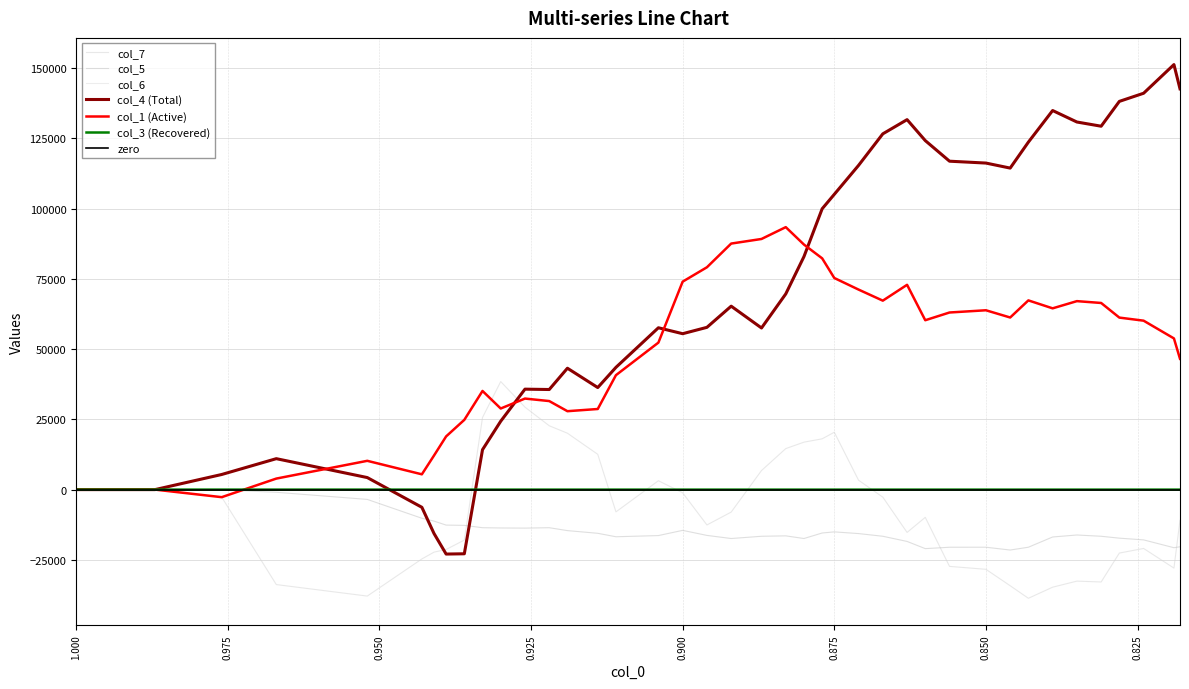

At which label does col_5 reach its minimum?

0.846